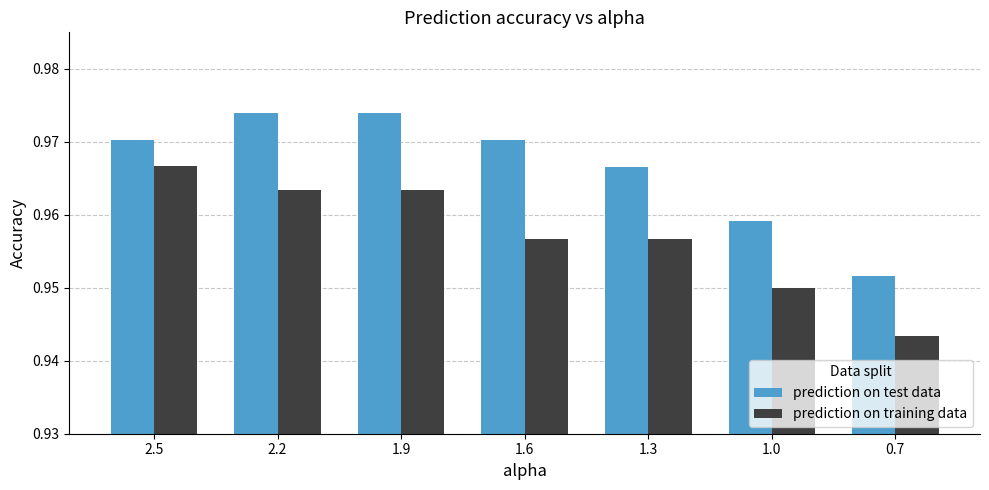

Between 1.9 and 1.3, which series saw the biggest shift?

prediction on test data